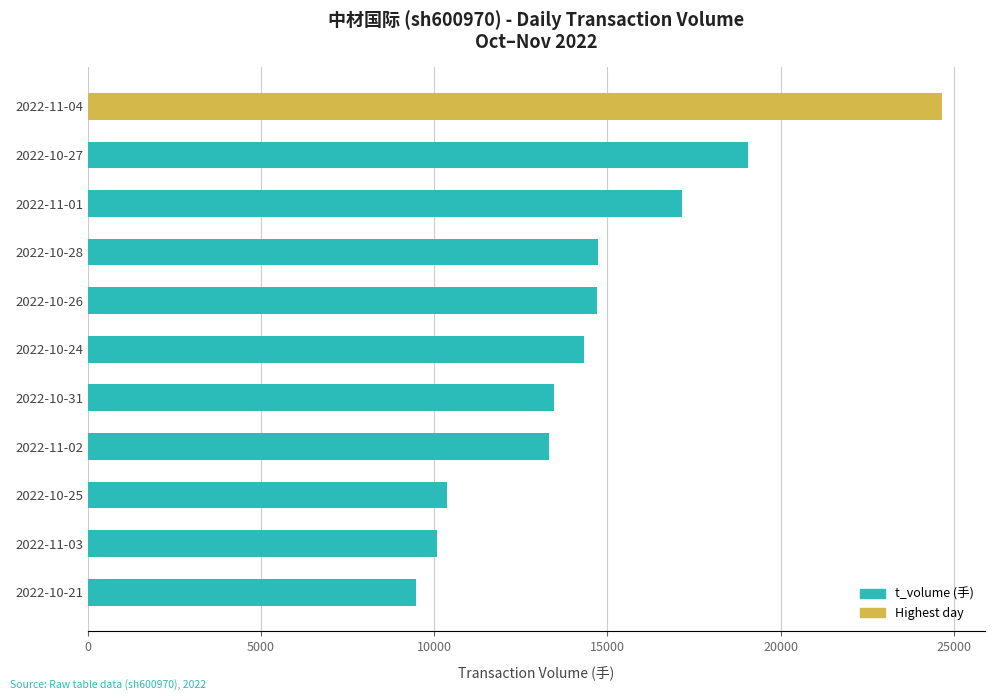

Does the chart contain any negative values?

No